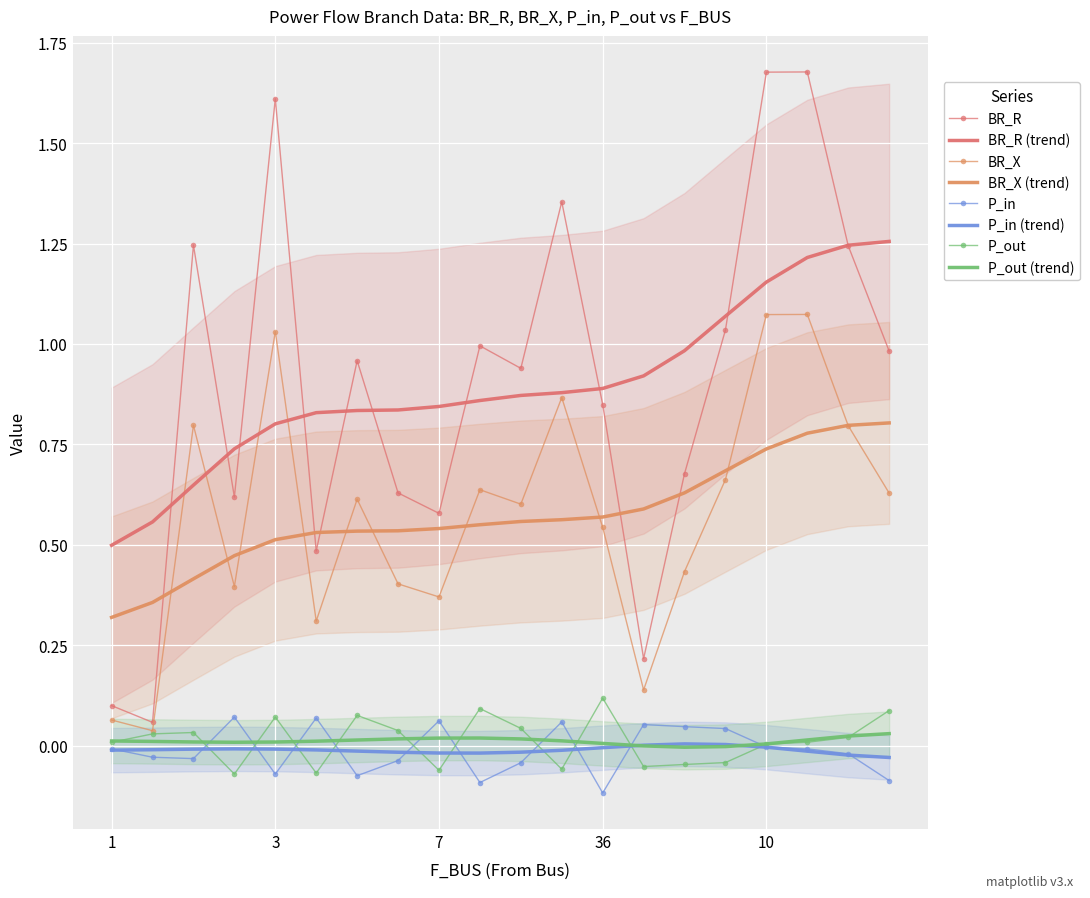

True or false: P_in has more than 2 points higher than both neighbors.

True